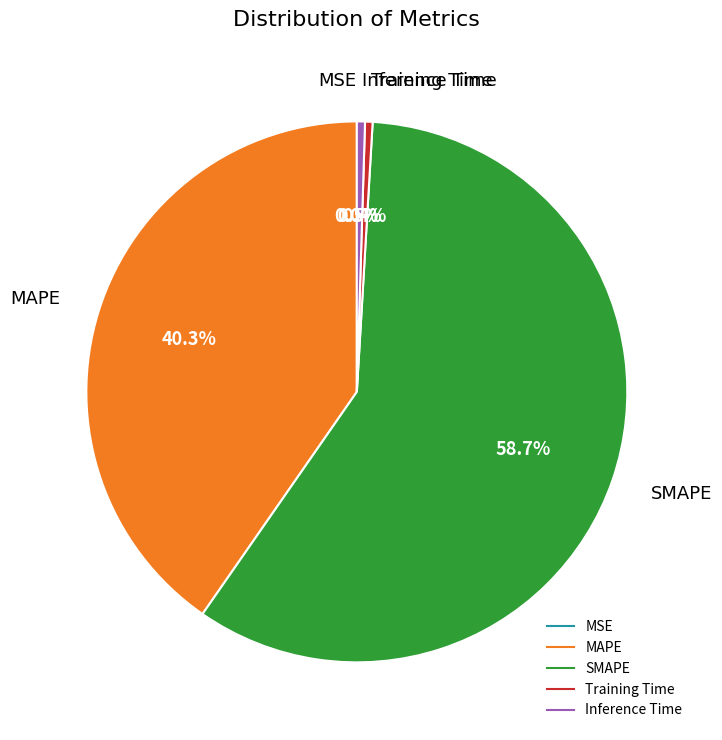

Does SMAPE account for over 50% of the chart?

Yes